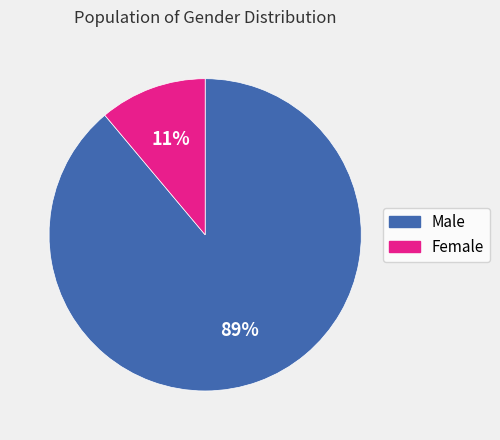

How many segments does this pie chart have?

2